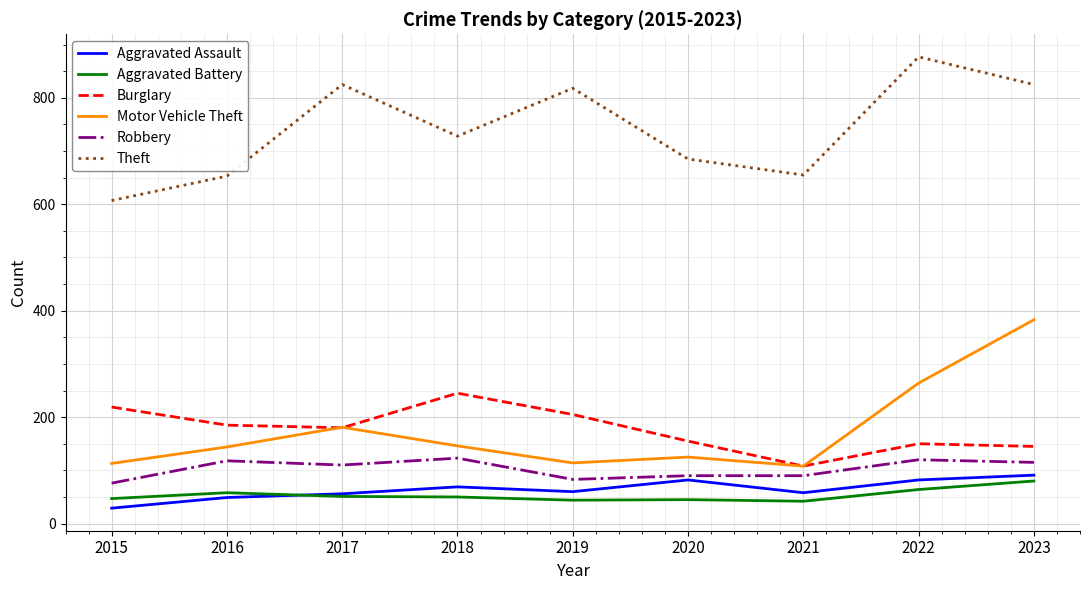

How many distinct data groups are displayed?

6